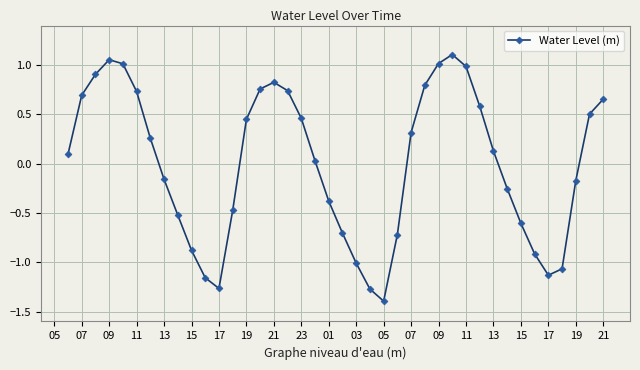

What is the difference between the maximum and minimum values?

2.5